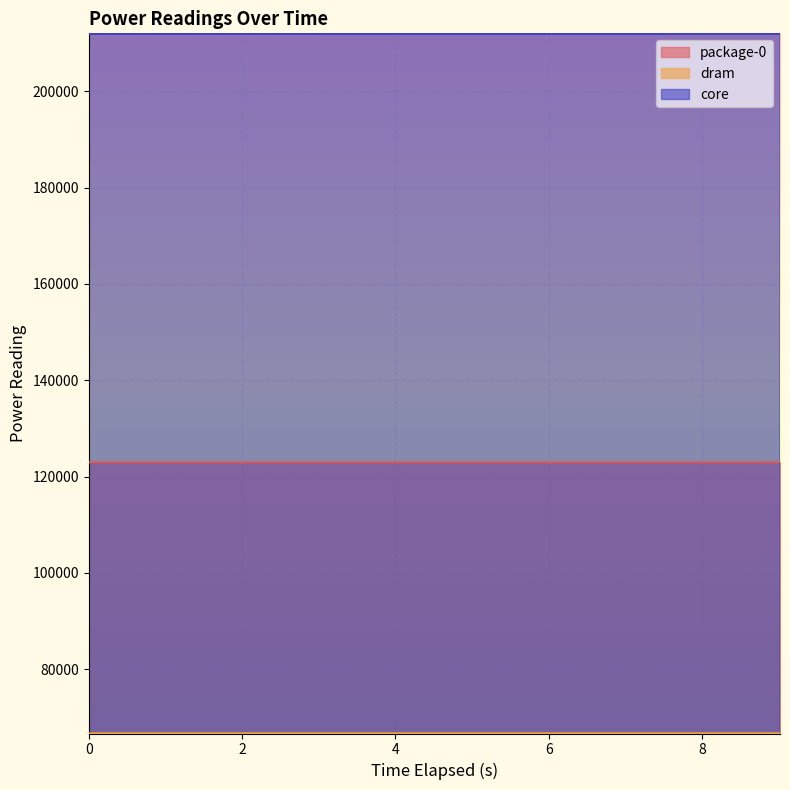

At which label is core closest to 211926?

3.005644747